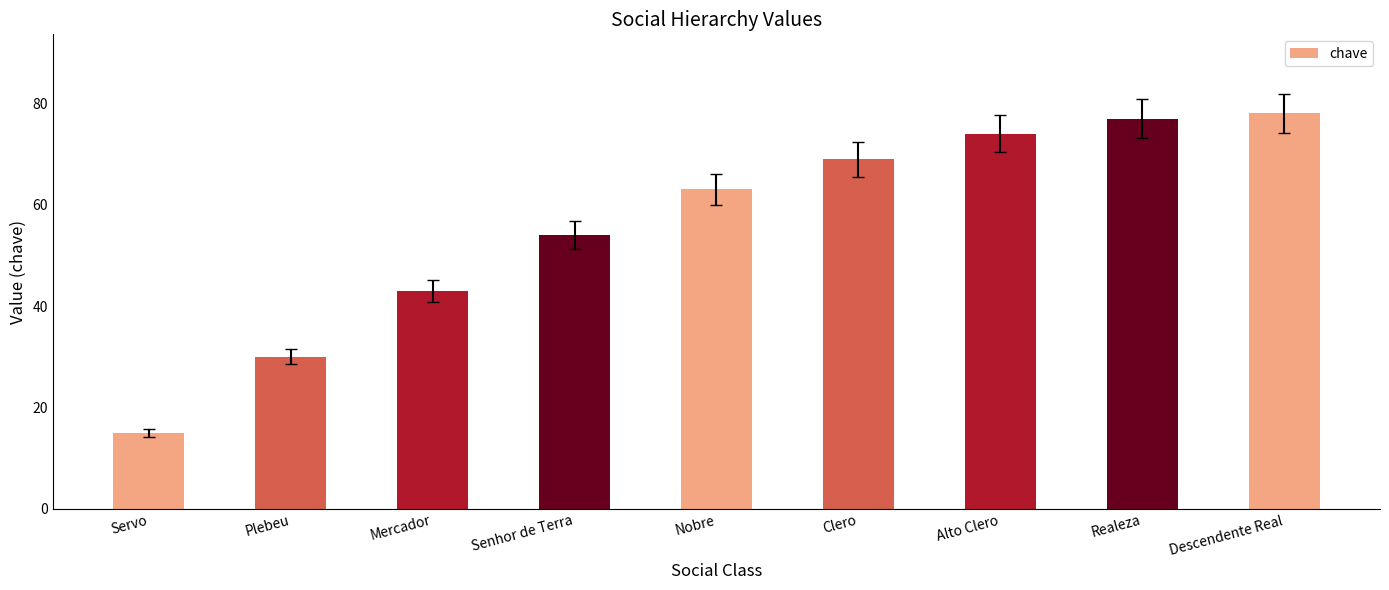

Does the chart contain stacked bars?

No